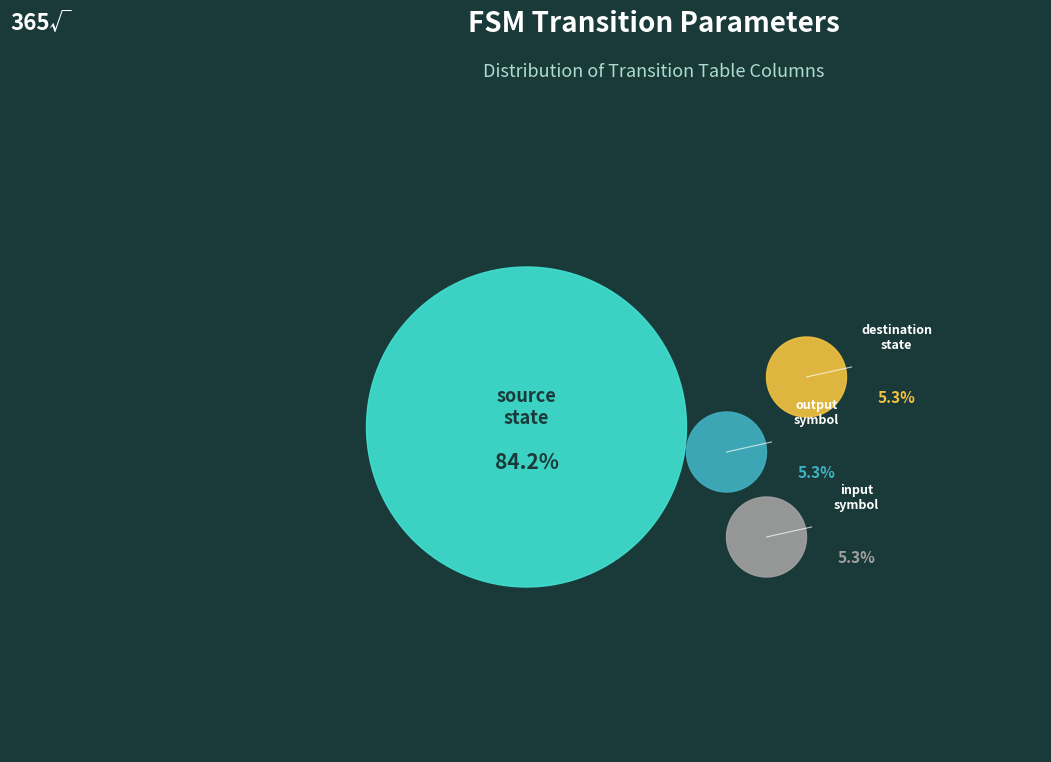

To the nearest percent, what is the difference between the largest and smallest slice percentages?

79%